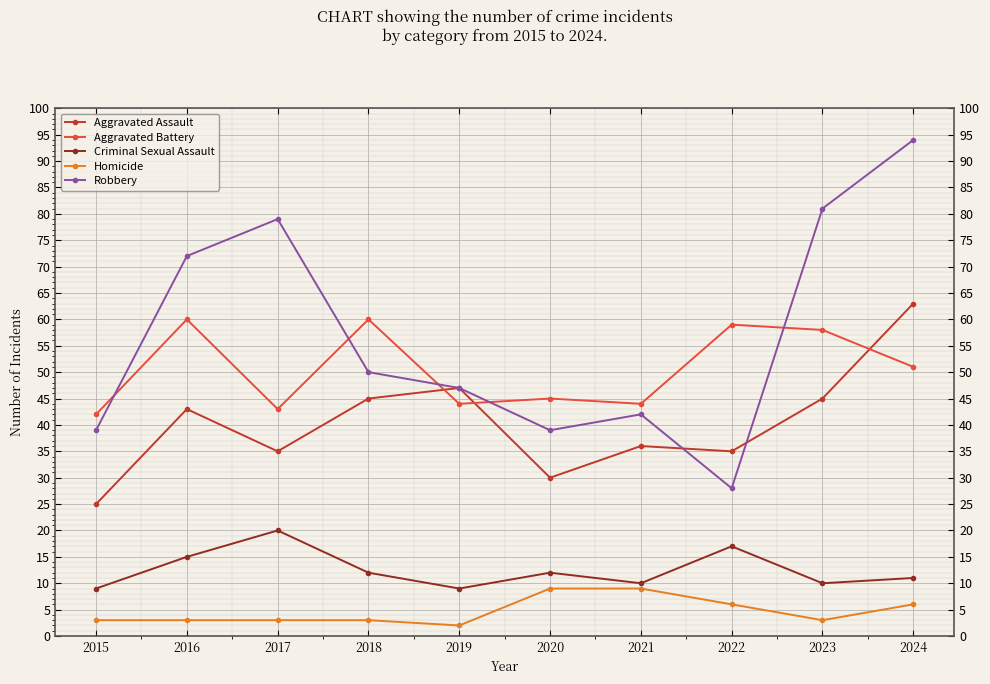

How many data points in Criminal Sexual Assault are less than 12?

5